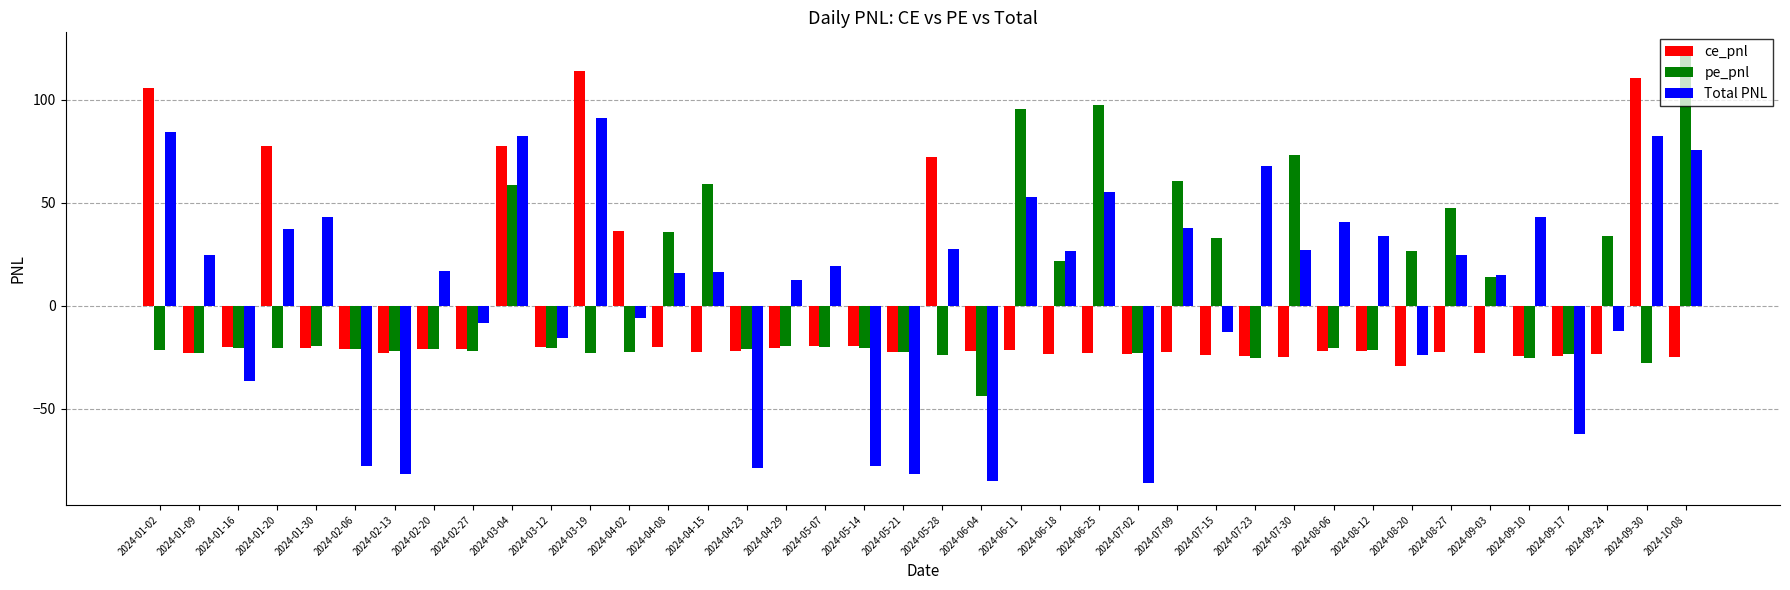

Rank the series by their maximum value, from highest to lowest.

pe_pnl, ce_pnl, Total PNL